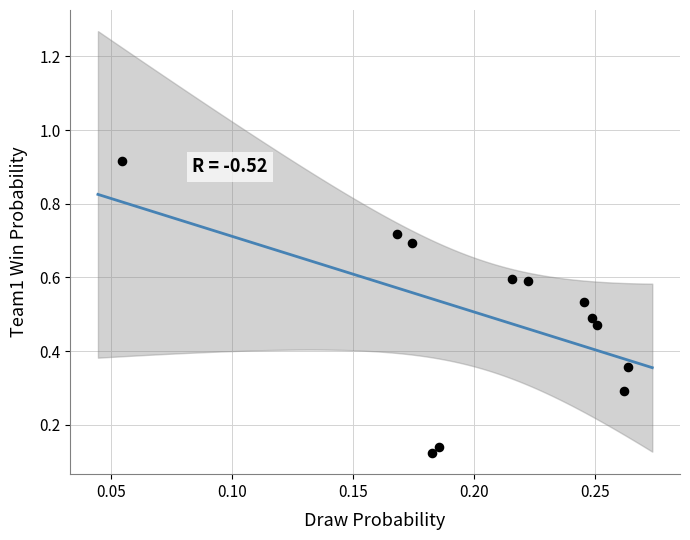

What is the range of Y values (max minus min)?

0.8